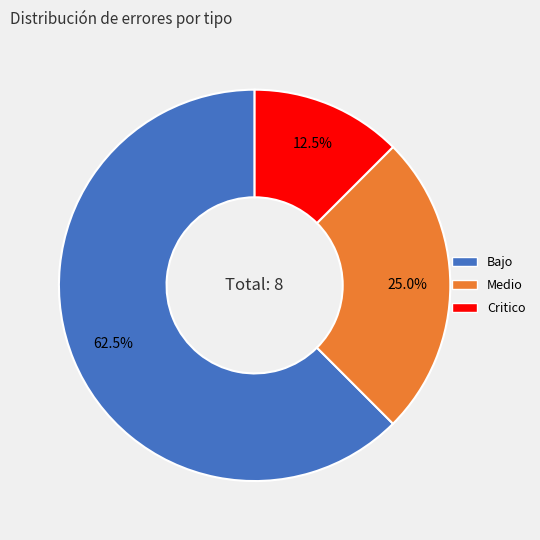

Which has a higher value, Critico or Medio?

Medio